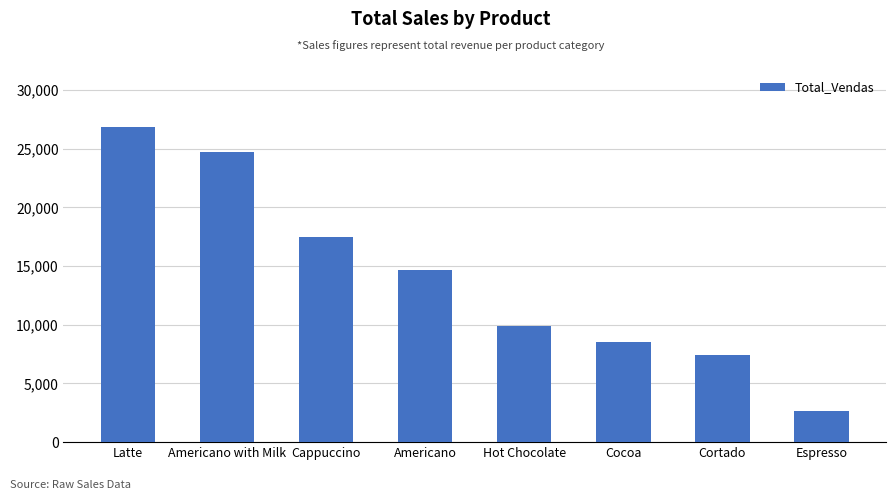

Does the chart contain any negative values?

No